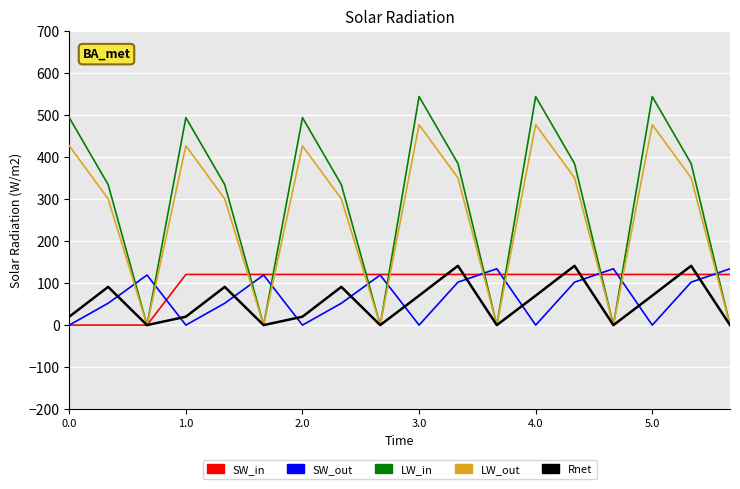

Reading right to left, extract all data points from this chart.

SW_in: 120.6	120.6	120.6	120.6	120.6	120.6	120.6	120.6	120.6	120.6	120.6	120.6	120.6	120.6	120.6	0.0	0.0	0.0
SW_out: 134.2	102.3	0.0	134.2	102.3	0.0	134.2	102.3	0.0	119.3	52.1	0.0	119.3	52.1	0.0	119.3	52.1	0.0
LW_in: 0.0	384.7	544.3	0.0	384.7	544.3	0.0	384.7	544.3	0.0	334.5	494.1	0.0	334.5	494.1	0.0	334.5	494.1
LW_out: 0.0	350.8	477.2	0.0	350.8	477.2	0.0	350.8	477.2	0.0	300.6	427.0	0.0	300.6	427.0	0.0	300.6	427.0
Rnet: 0.0	141.2	70.2	0.0	141.2	70.2	0.0	141.2	70.2	0.0	91.0	20.0	0.0	91.0	20.0	0.0	91.0	20.0